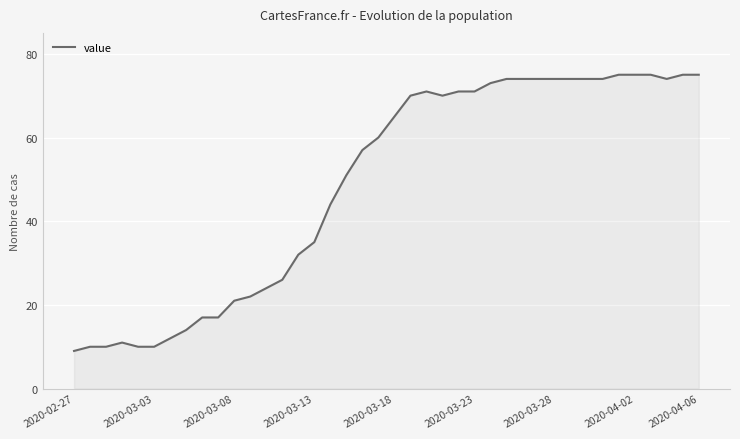

Does the chart have visible grid lines?

Yes